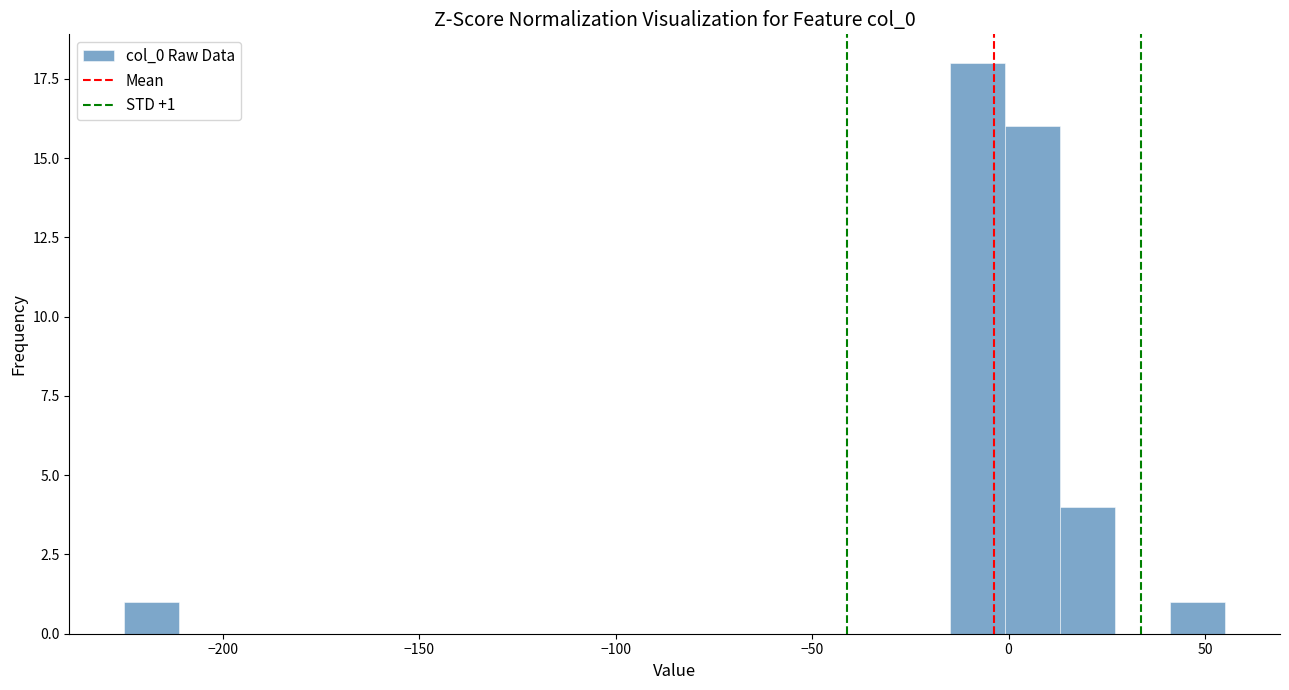

Around what value on the x-axis is the tallest bar? Give the approximate position of its centre, as read against the axis.

-10